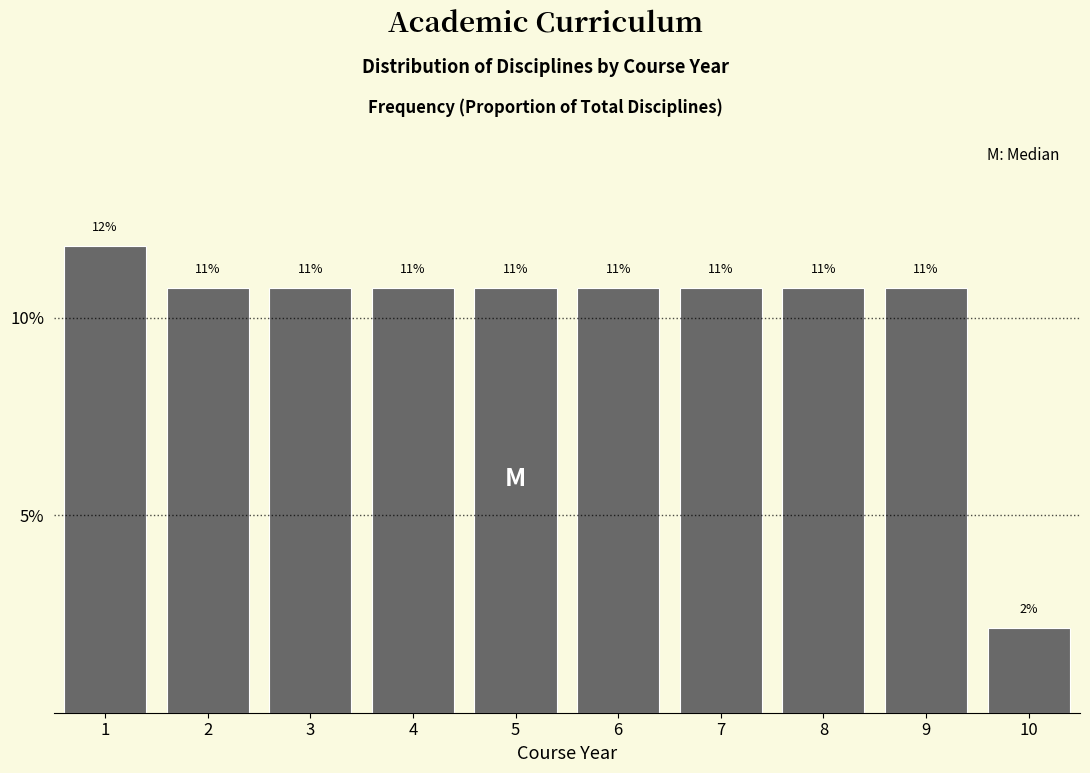

Does the chart contain any negative values?

No